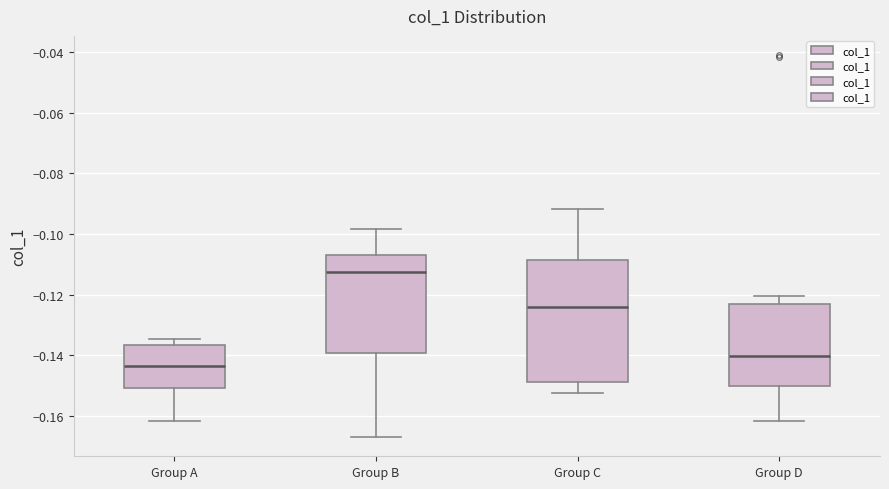

Where does the lower whisker of the box for Group A end on the y-axis? The values are not printed on the chart, so give them approximately, as read against the axis.

-0.162